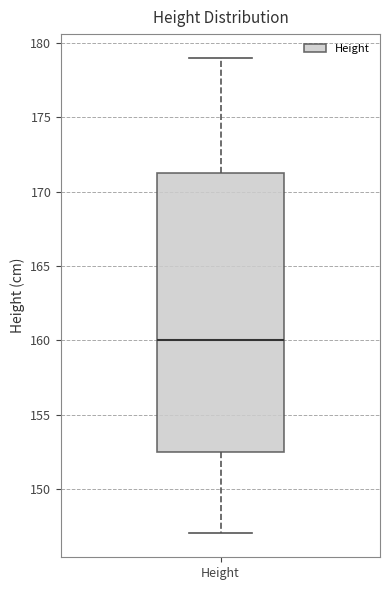

Read this box plot against the y-axis: the position of the median line, the range covered by the box, and the ends of both whiskers. The values are not printed on the chart, so give them approximately, as read against the axis.

median 160.0, box 152.5 to 171.5, whiskers 147.0 to 179.0